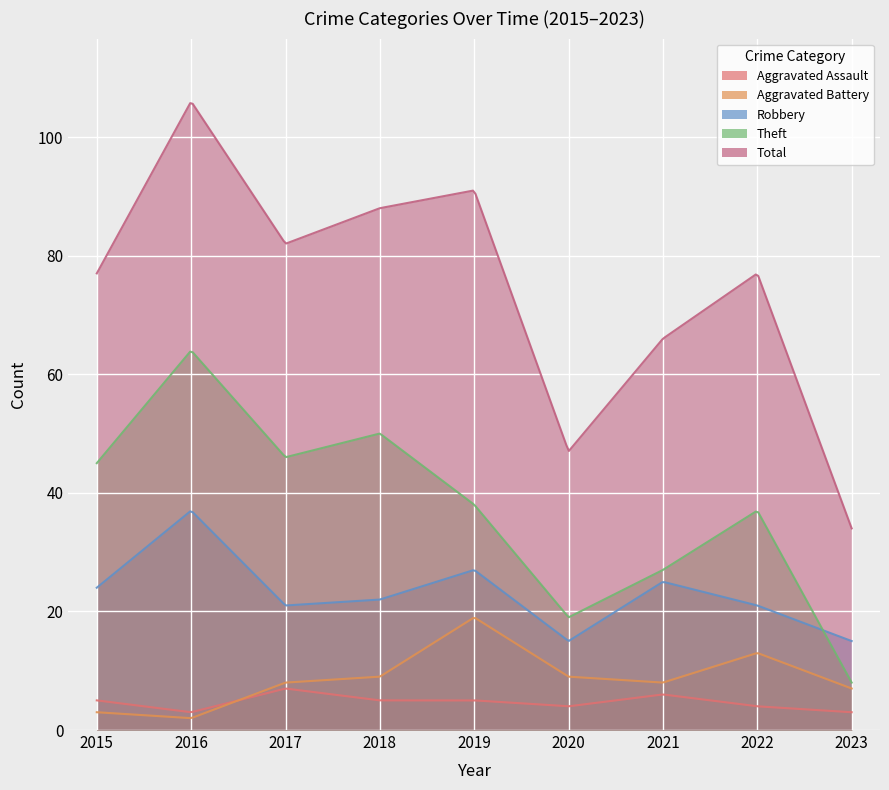

At which label does Total reach its minimum?

2023